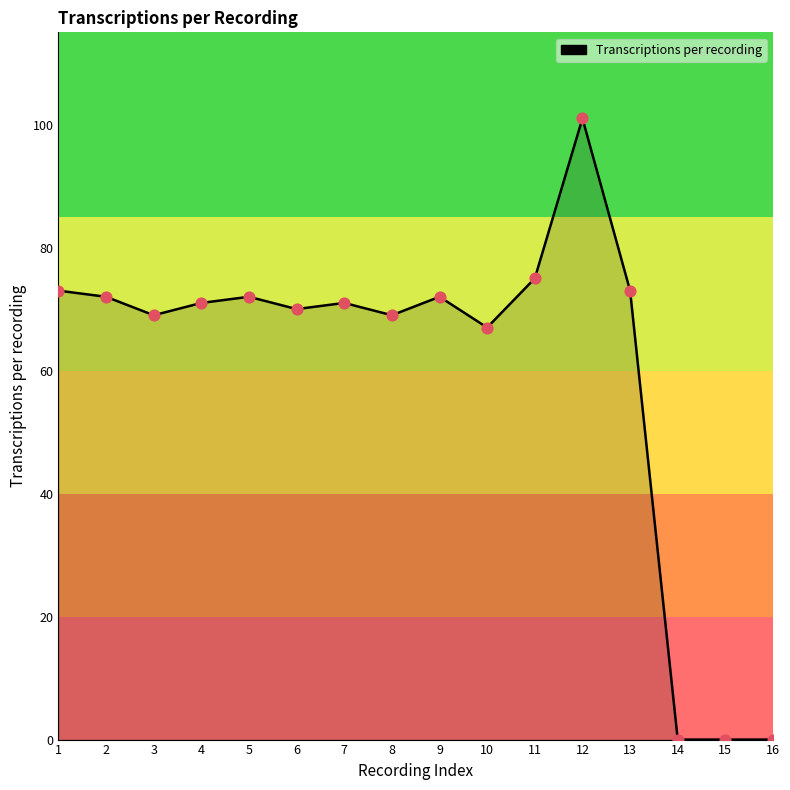

Between 7 and 6, which is larger?

7